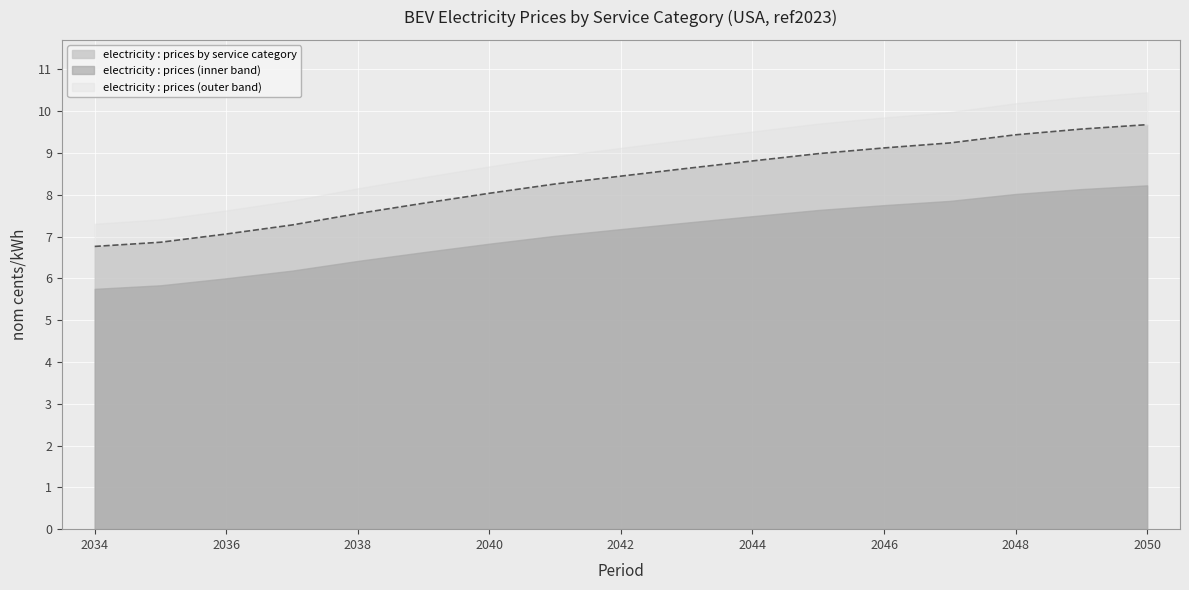

Does the chart display data point markers on the line(s)?

No